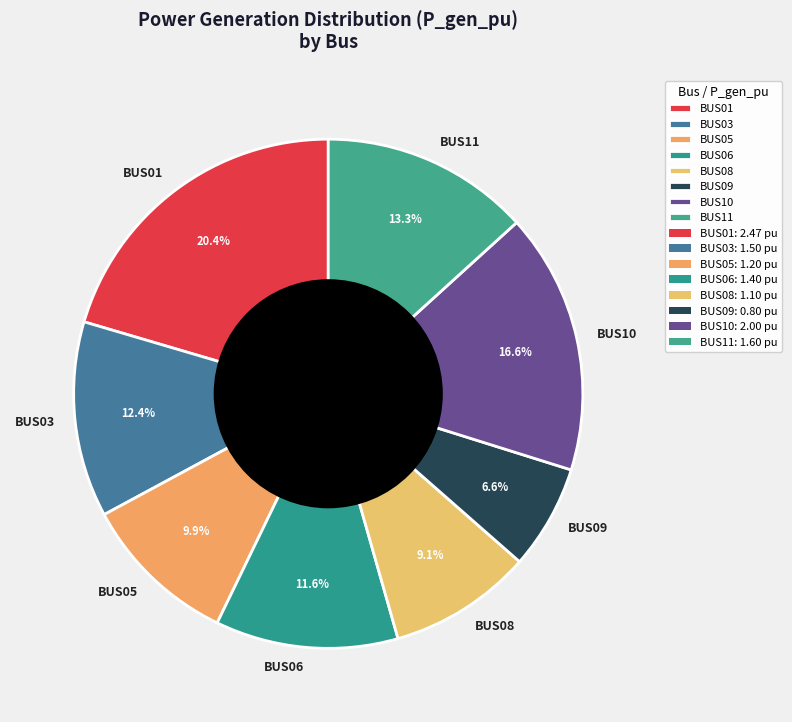

Which has a higher value, BUS10 or BUS01?

BUS01